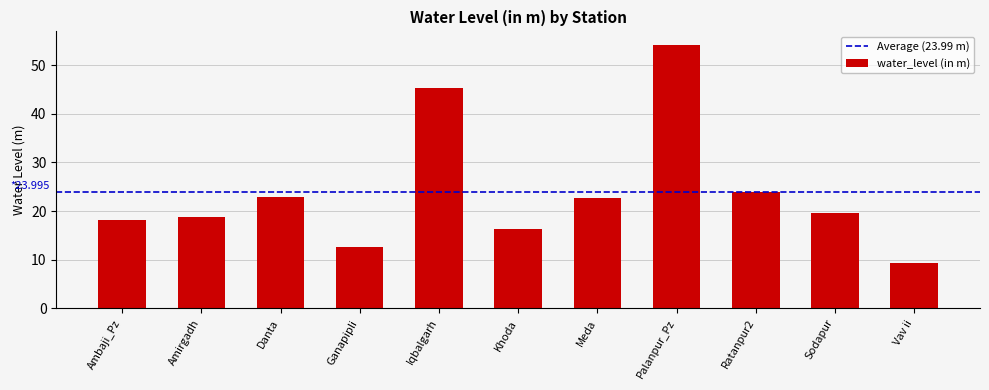

What is the greatest value displayed?

54.2